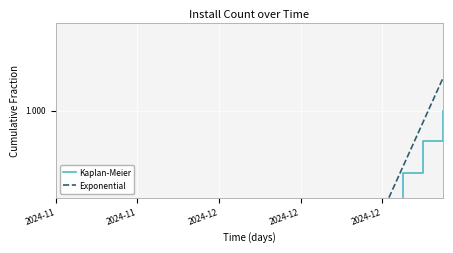

Is this an area chart (filled region under the line)?

No